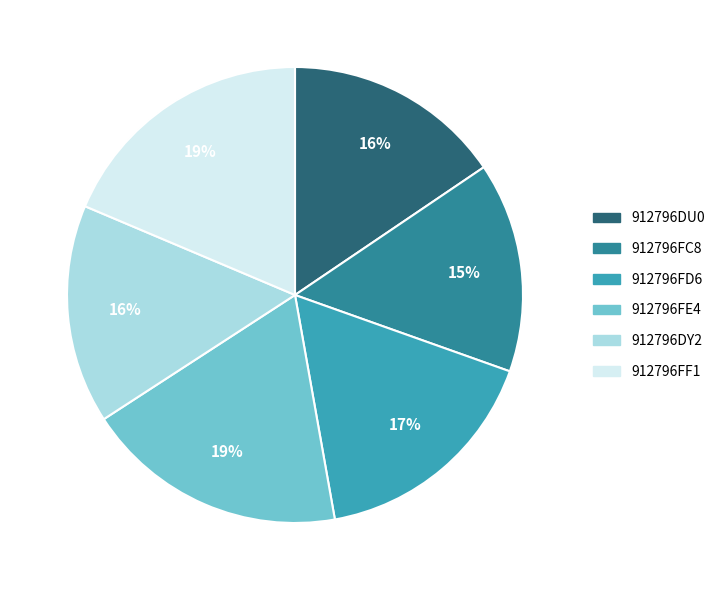

How many segments does this pie chart have?

6